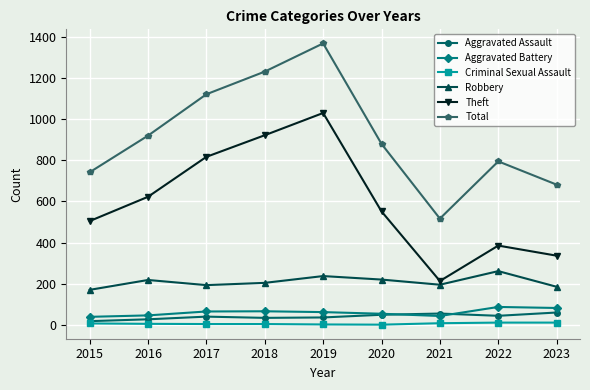

What is the lowest value of the Theft series?

213